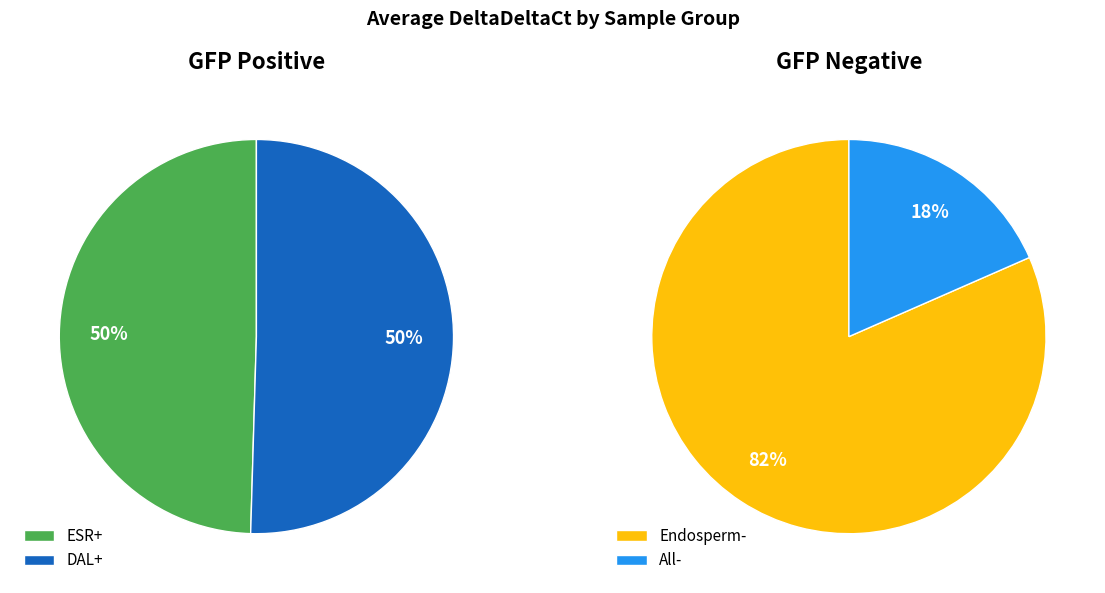

Is it true that ESR+ is 48% of the pie?

False